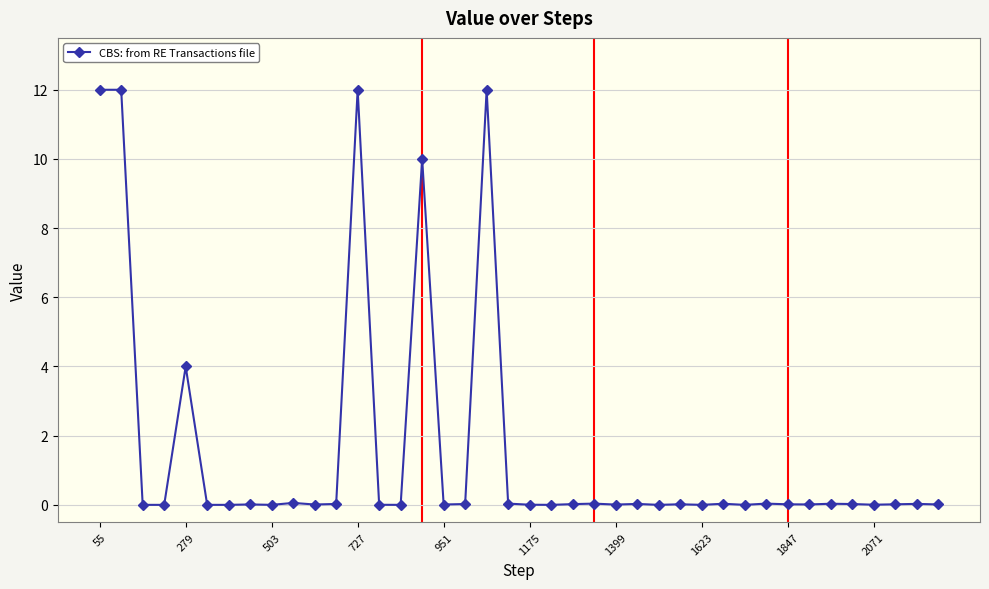

What is the maximum value shown in the chart?

12.0